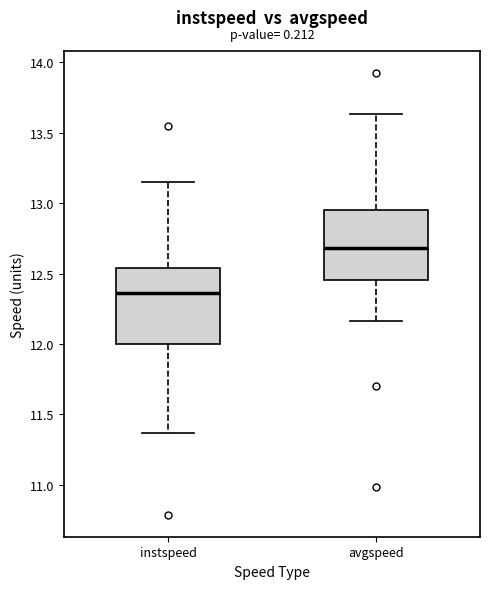

Where does the median line of the box for avgspeed sit on the y-axis? The values are not printed on the chart, so give them approximately, as read against the axis.

12.70